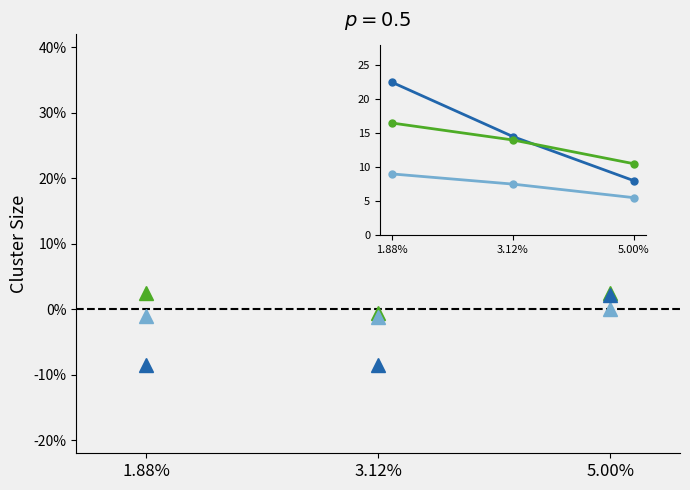

Is this an area chart (filled region under the line)?

No